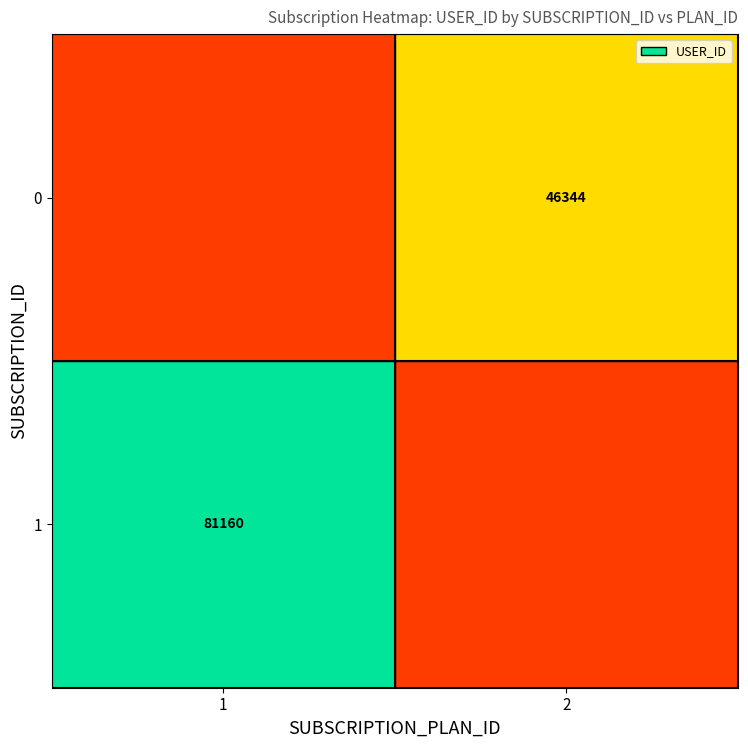

Rank the series at 2 from lowest to highest value.

1, 0